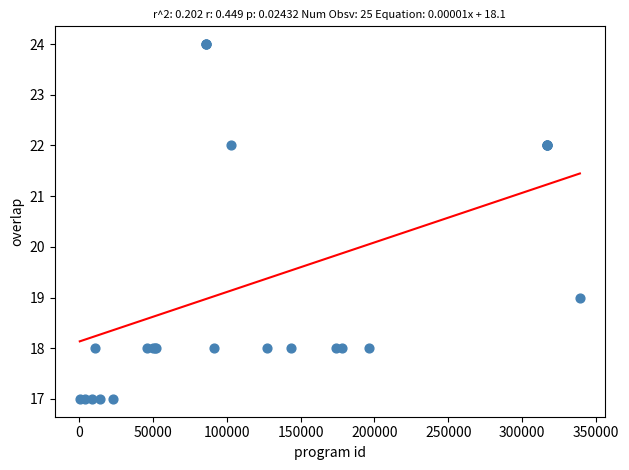

What Y value in the scatter plot is closest to 20?

19